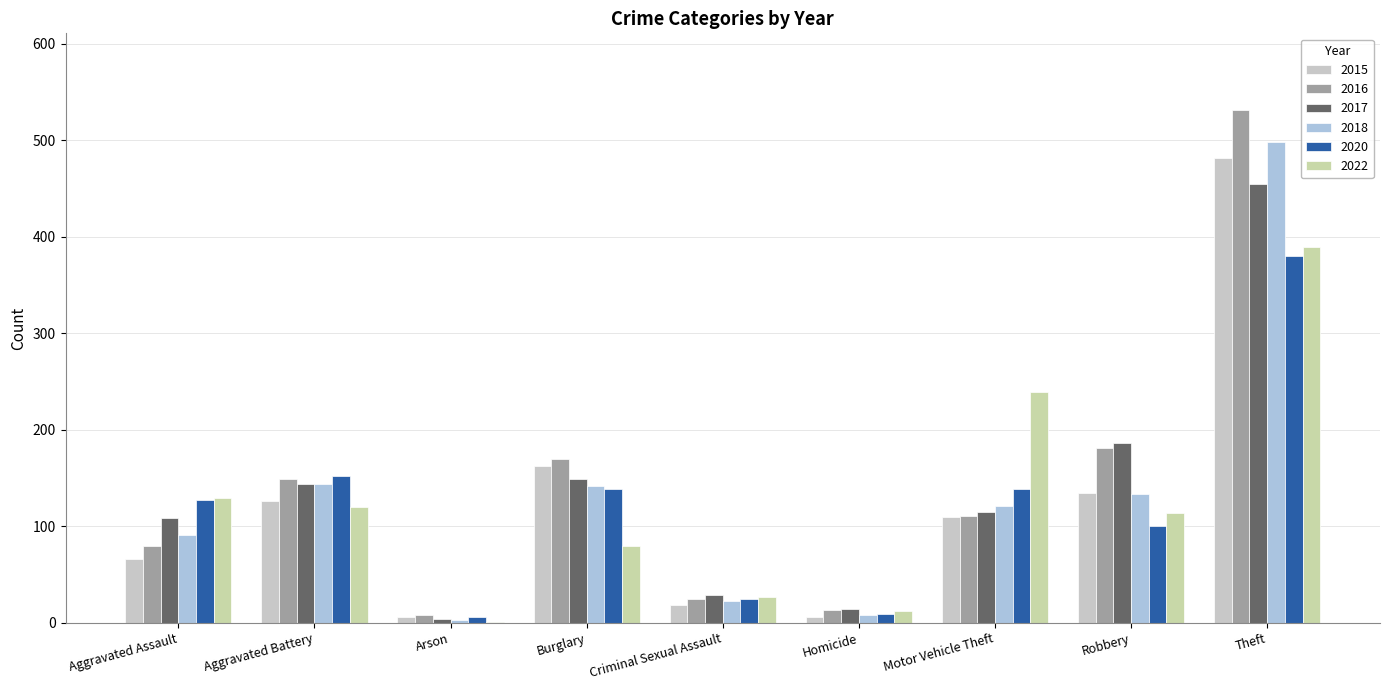

At which category is the sum across all series the highest?

Theft